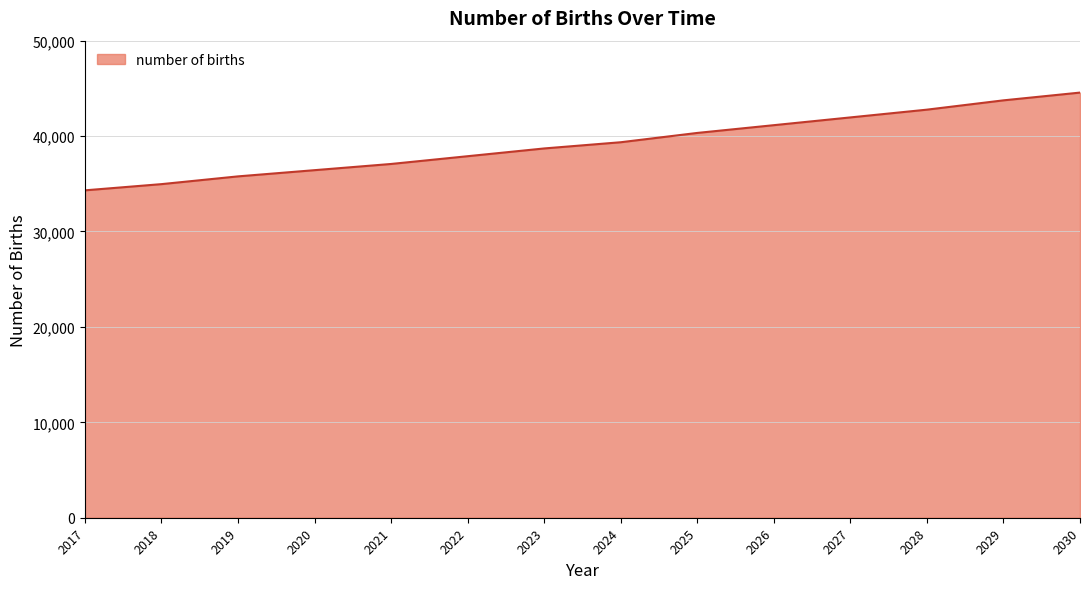

Is it true that the value at 2022 is 13279.3?

False